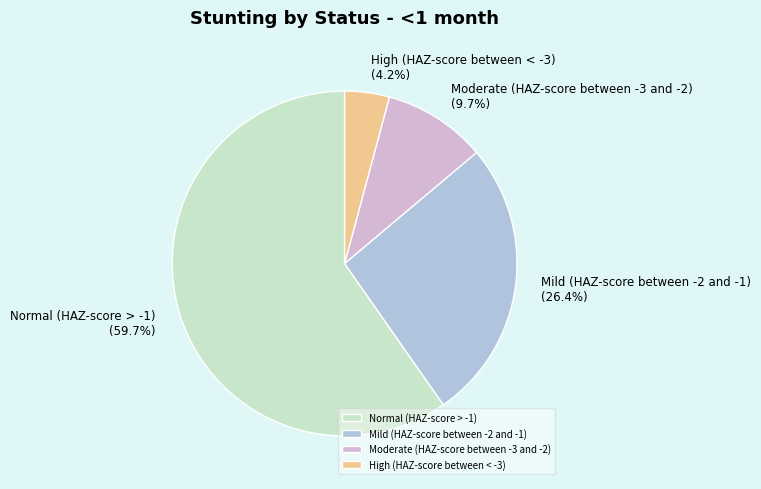

Which category has the biggest portion of the pie?

Normal (HAZ-score > -1)